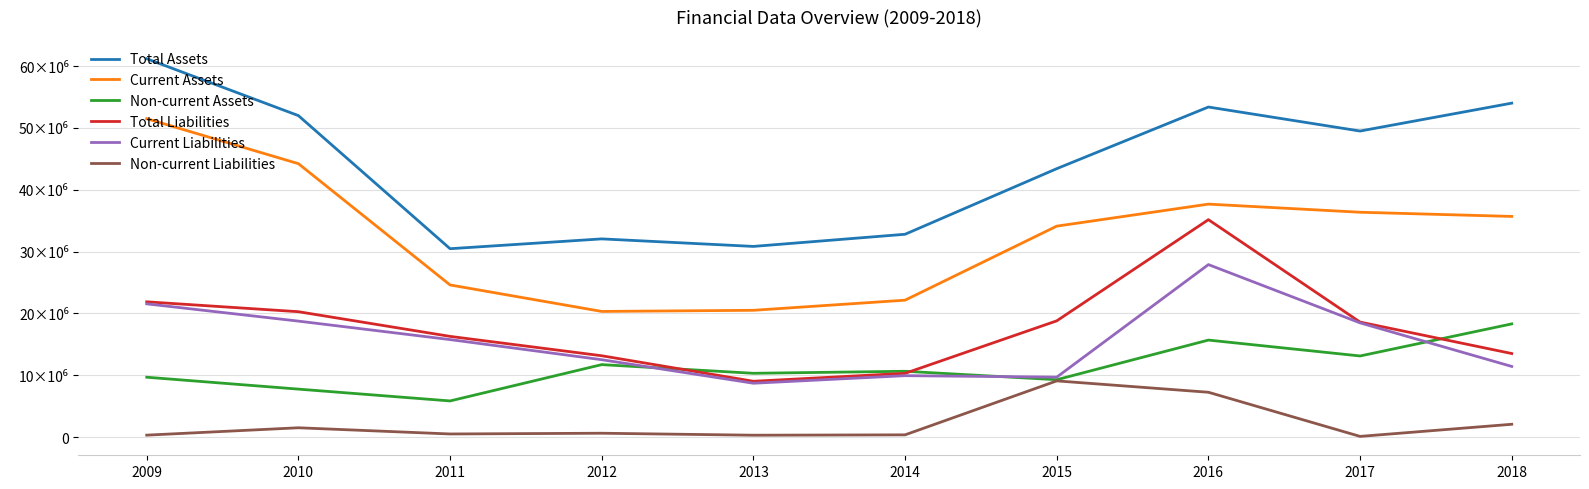

Between 2017 and 2018, which series saw the biggest shift?

Current Liabilities